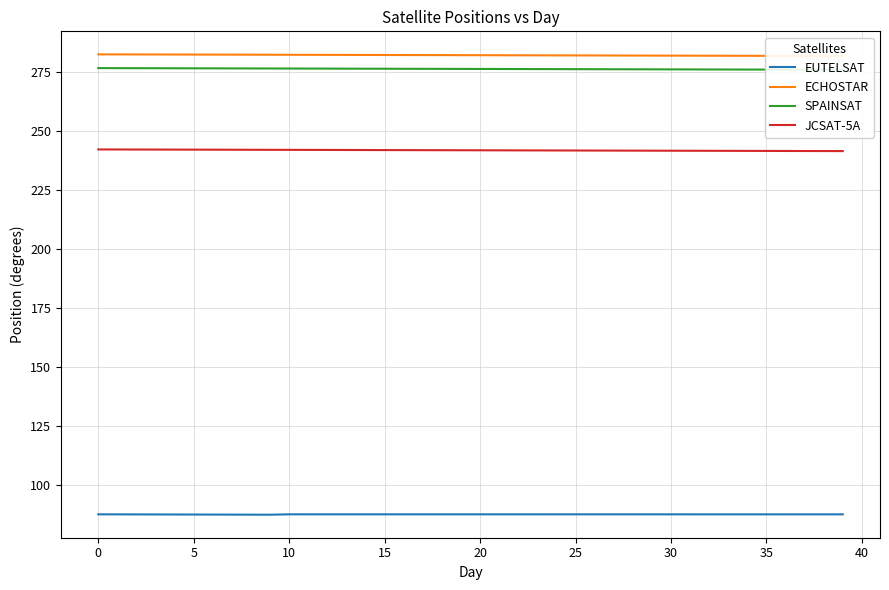

What is the lowest value of the JCSAT-5A series?

241.6